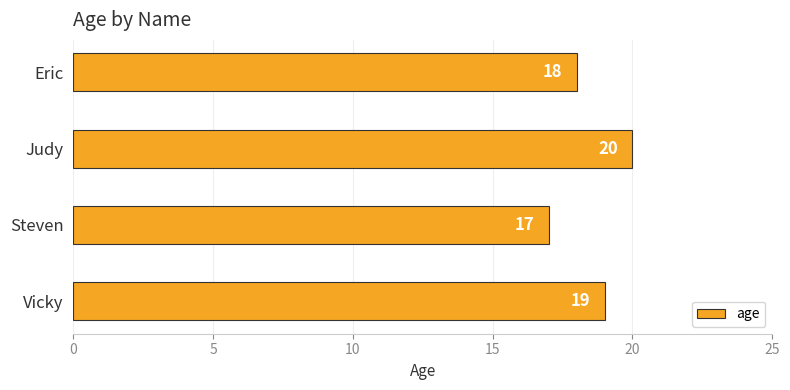

What is the maximum value shown in the chart?

20